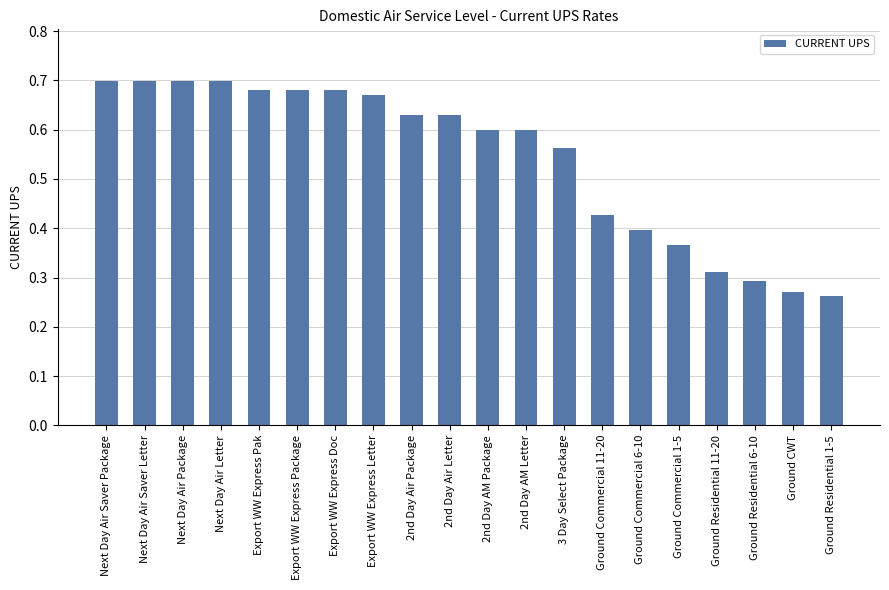

At which category does the chart reach its minimum across all series?

Ground Residential 1-5